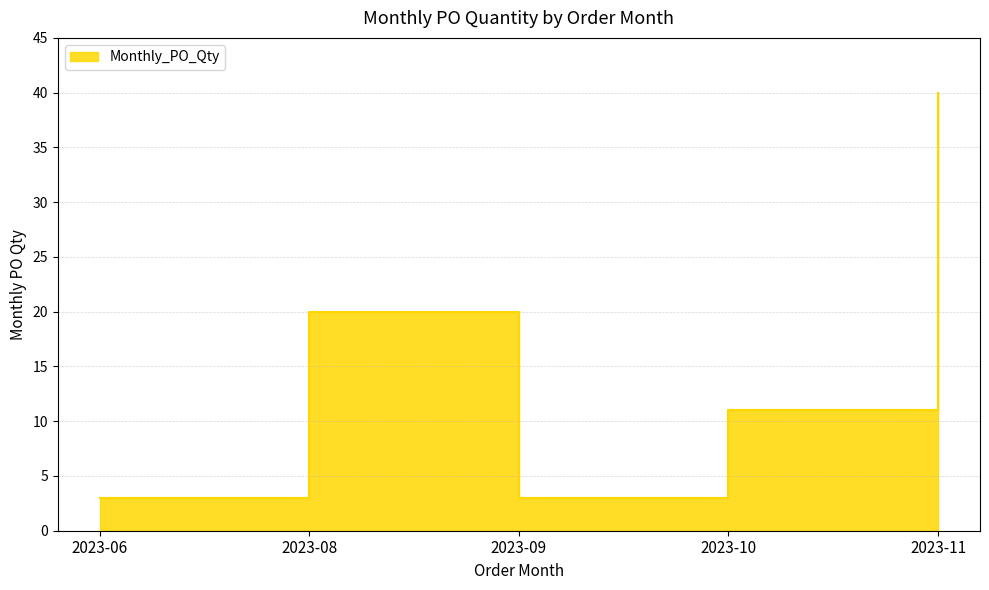

How many points are lower than both their immediate neighbors (excluding endpoints)?

1